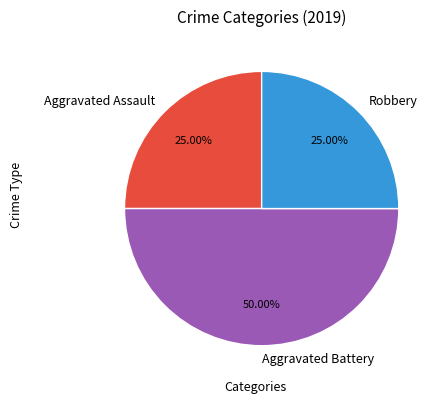

How many slices are in this pie chart?

3